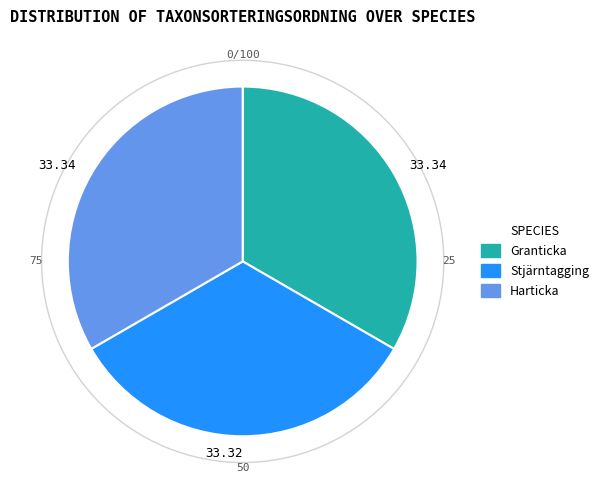

Is there any slice that represents more than half of the pie?

No